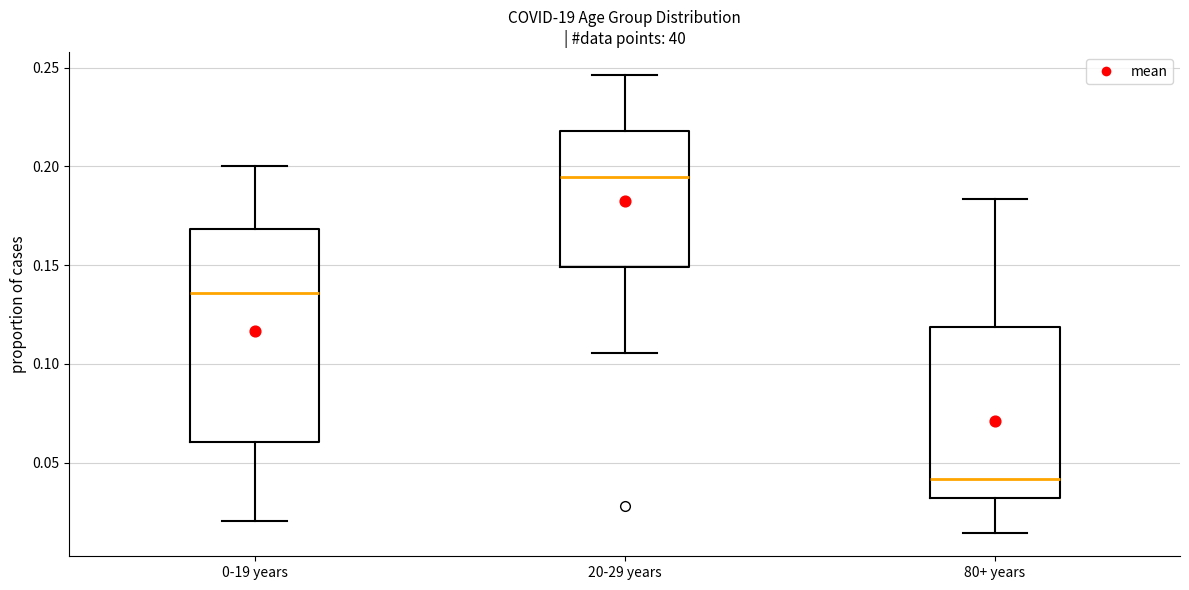

Where is the upper edge of the box for 0-19 years on the y-axis? The values are not printed on the chart, so give them approximately, as read against the axis.

0.170